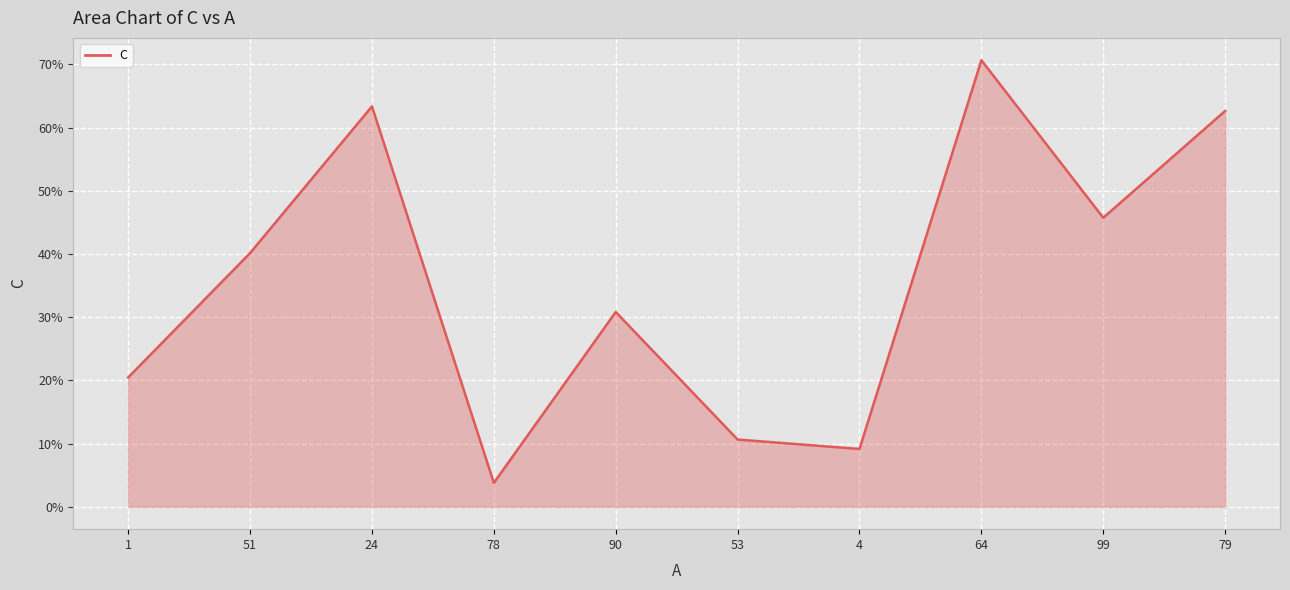

How many values exceed 40?

5